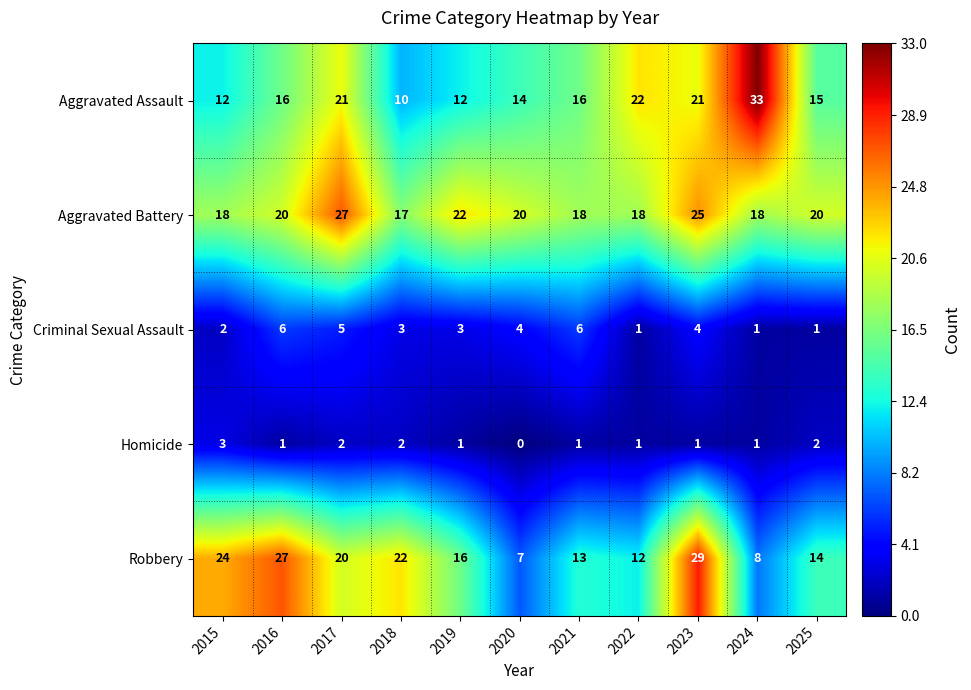

Rank the series by their maximum value, from lowest to highest.

Homicide, Criminal Sexual Assault, Aggravated Battery, Robbery, Aggravated Assault